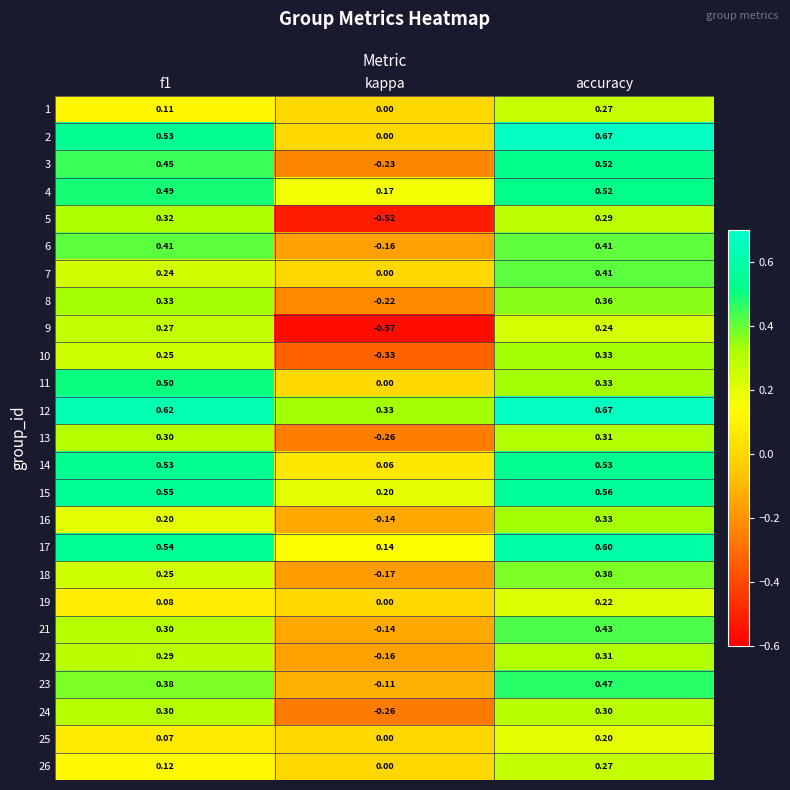

Is the value of 12 at accuracy greater than the value of 8 at kappa?

Yes